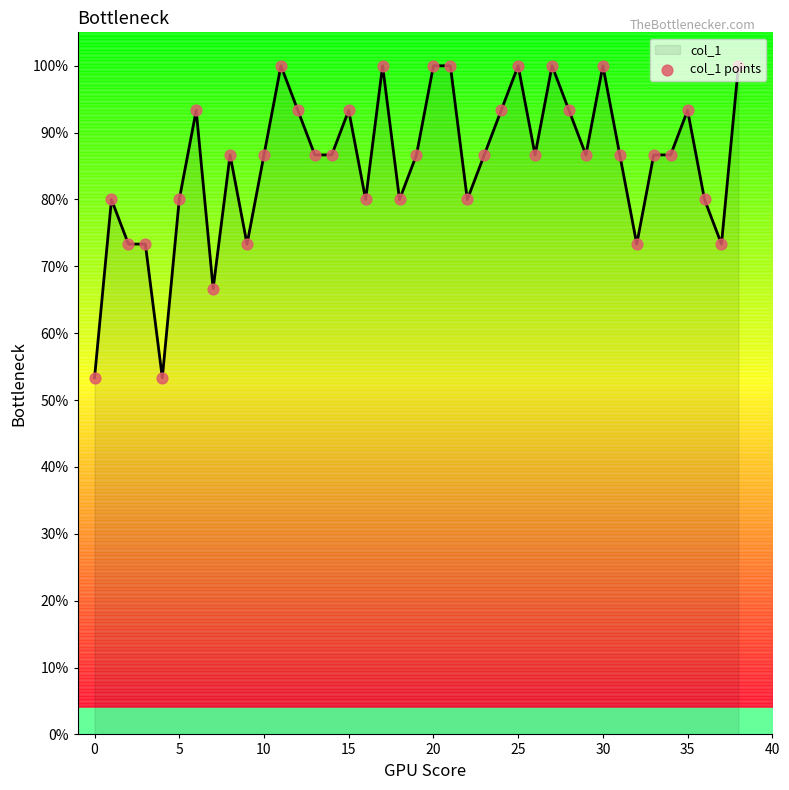

What is the total value across all series at 5?

1.6